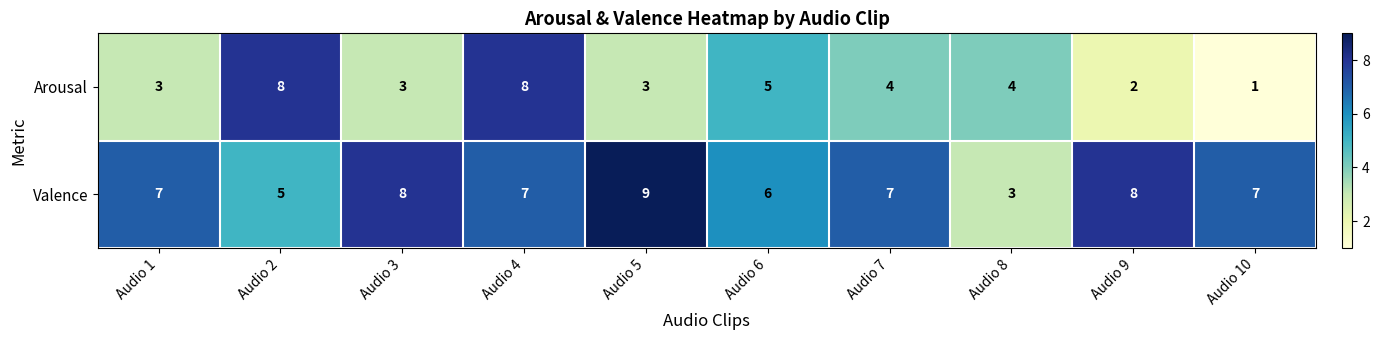

The Arousal series shows 4 at Audio 4. True or false?

False